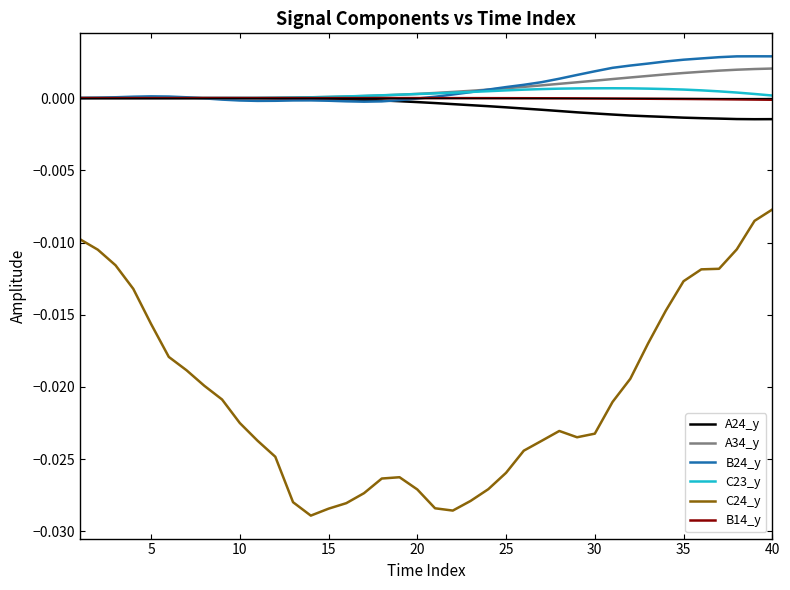

Which series has the widest spread of values?

C24_y